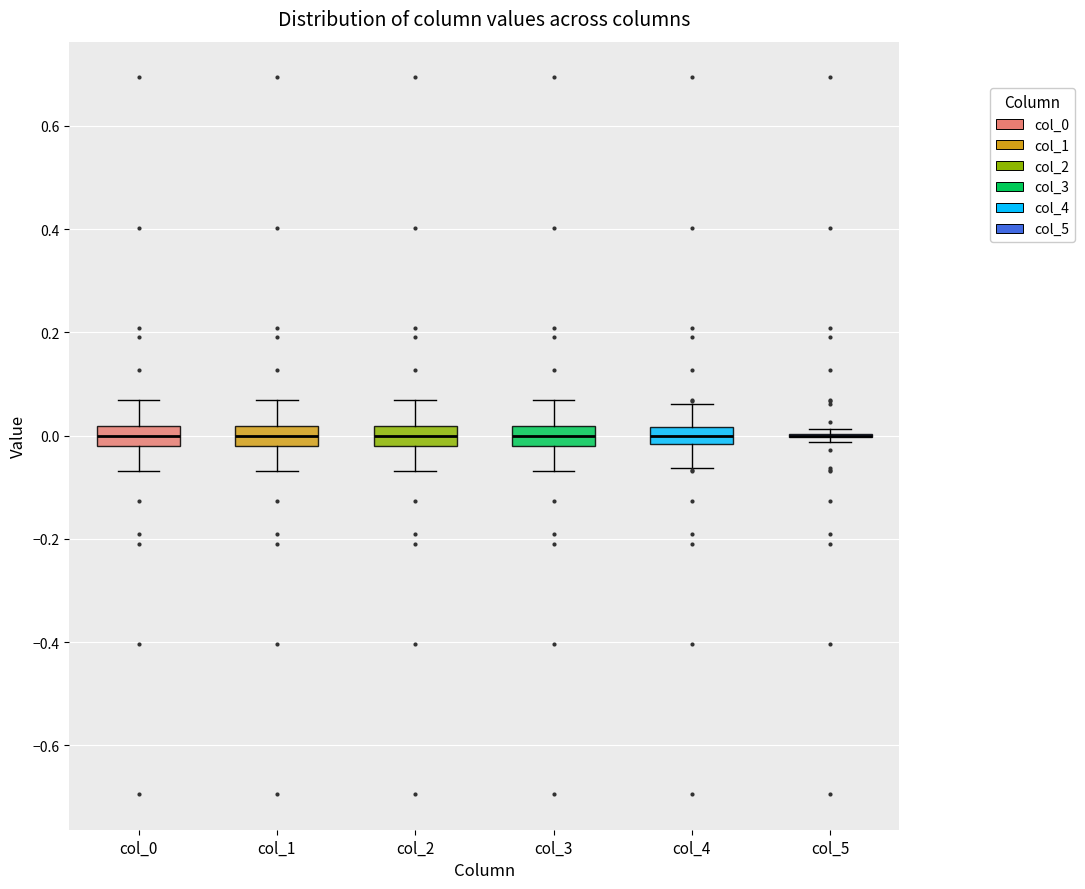

Reading left to right, transcribe this box plot: for each box, give where its median line is, the range the box spans, and where its two whiskers end, as read against the y-axis. The values are not printed on the chart, so give them approximately, as read against the axis.

col_0: median 0.00, box -0.02 to 0.02, whiskers -0.06 to 0.06
col_1: median 0.00, box -0.02 to 0.02, whiskers -0.06 to 0.06
col_2: median 0.00, box -0.02 to 0.02, whiskers -0.06 to 0.06
col_3: median 0.00, box -0.02 to 0.02, whiskers -0.06 to 0.06
col_4: median 0.00, box -0.02 to 0.02, whiskers -0.06 to 0.06
col_5: box collapsed to a line at 0.00, whiskers -0.02 to 0.02